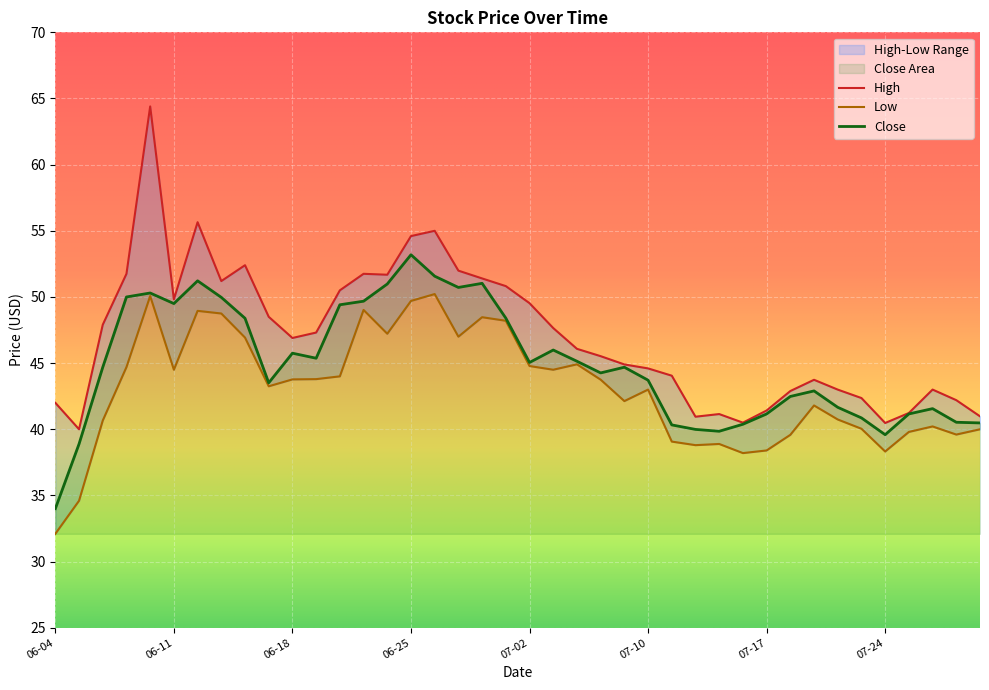

List the series in order of their peak value, highest first.

High, Close, Low